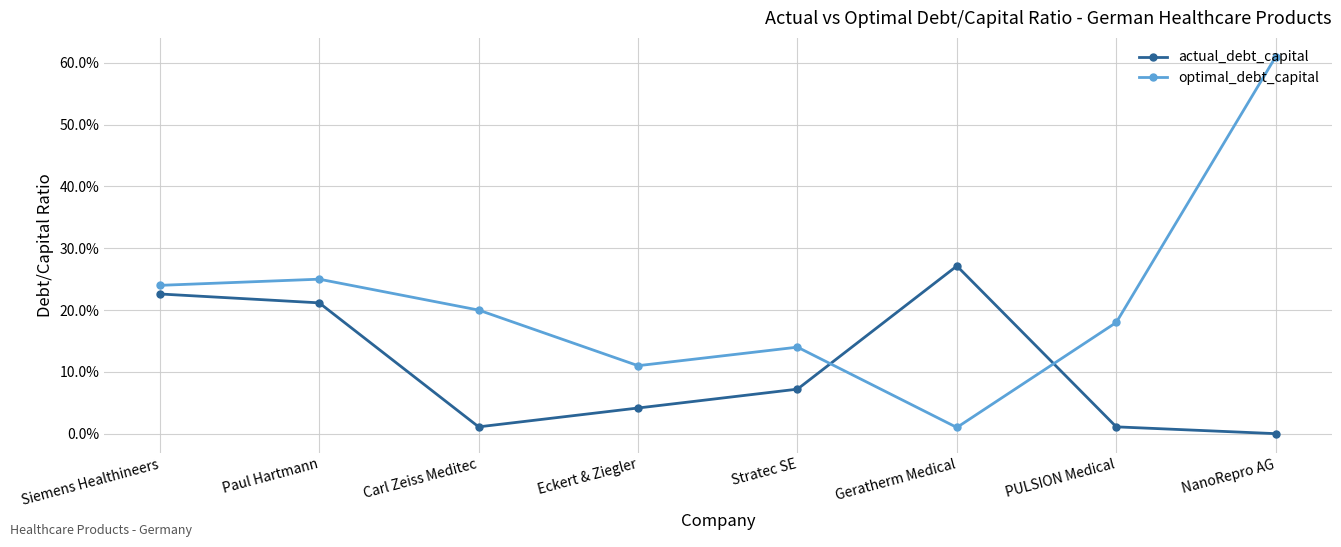

List the series in order of their peak value, highest first.

optimal_debt_capital, actual_debt_capital